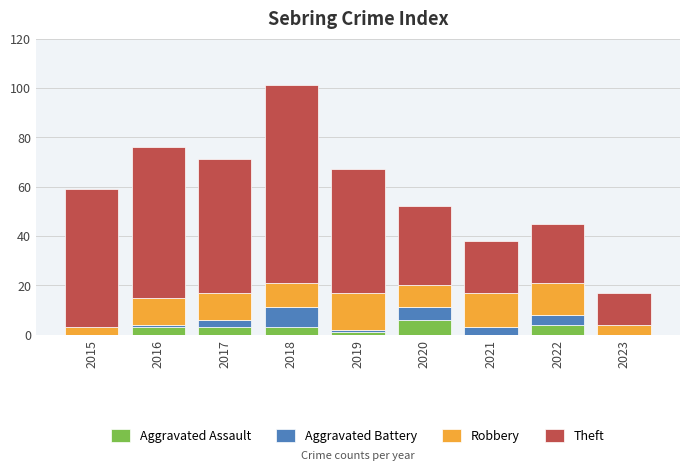

At which category is the sum across all series the highest?

2018